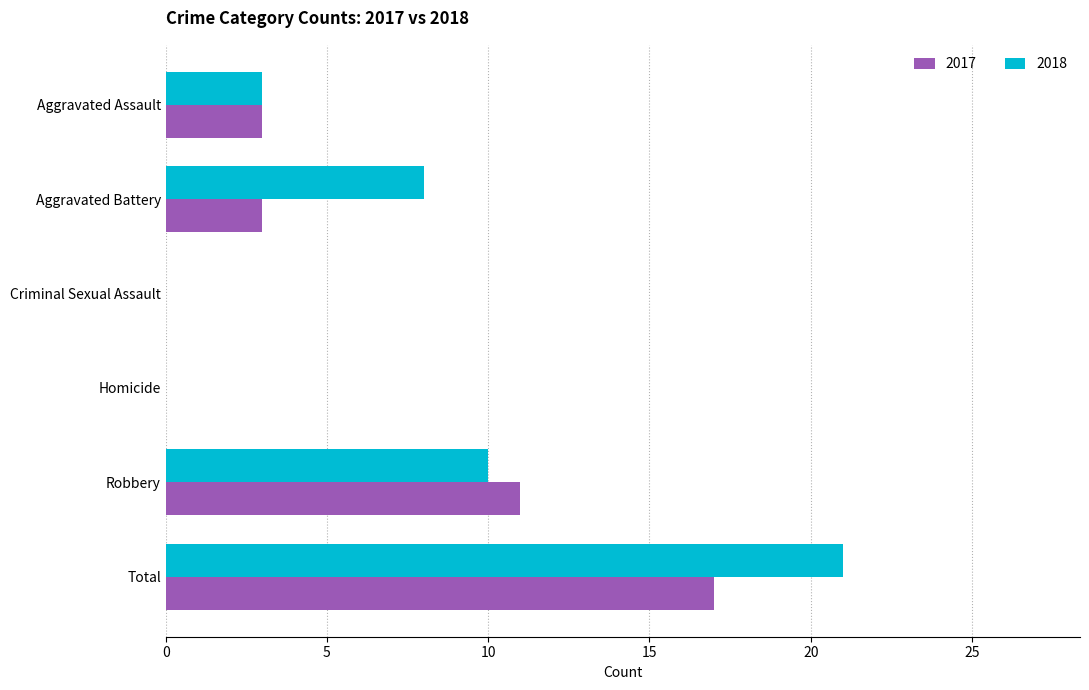

At which category is the sum across all series the highest?

Total